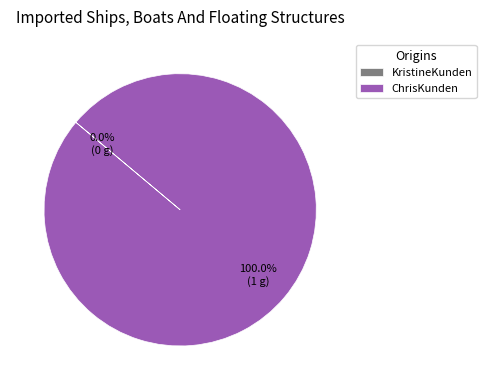

Which category has the biggest portion of the pie?

ChrisKunden